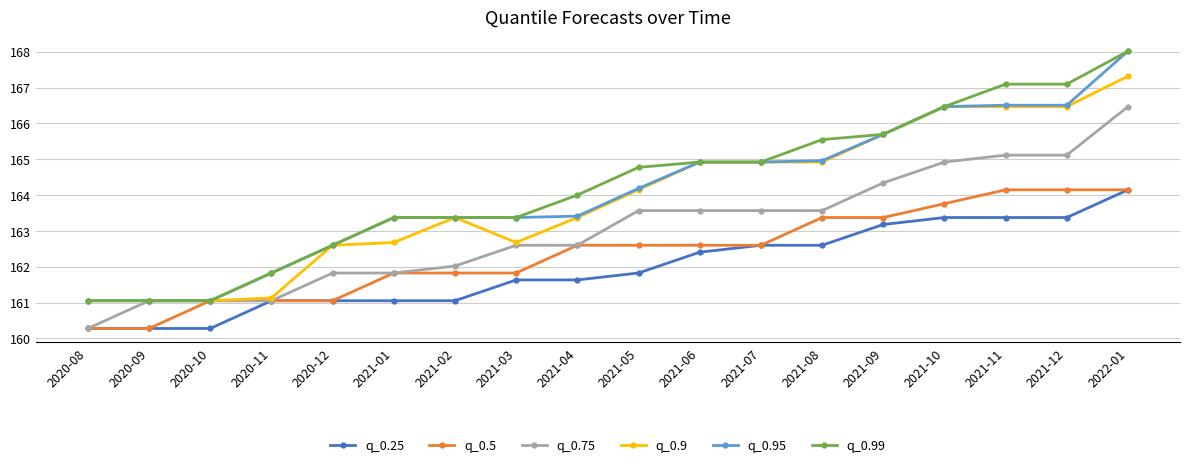

At which label is q_0.95 closest to 164?

2021-05